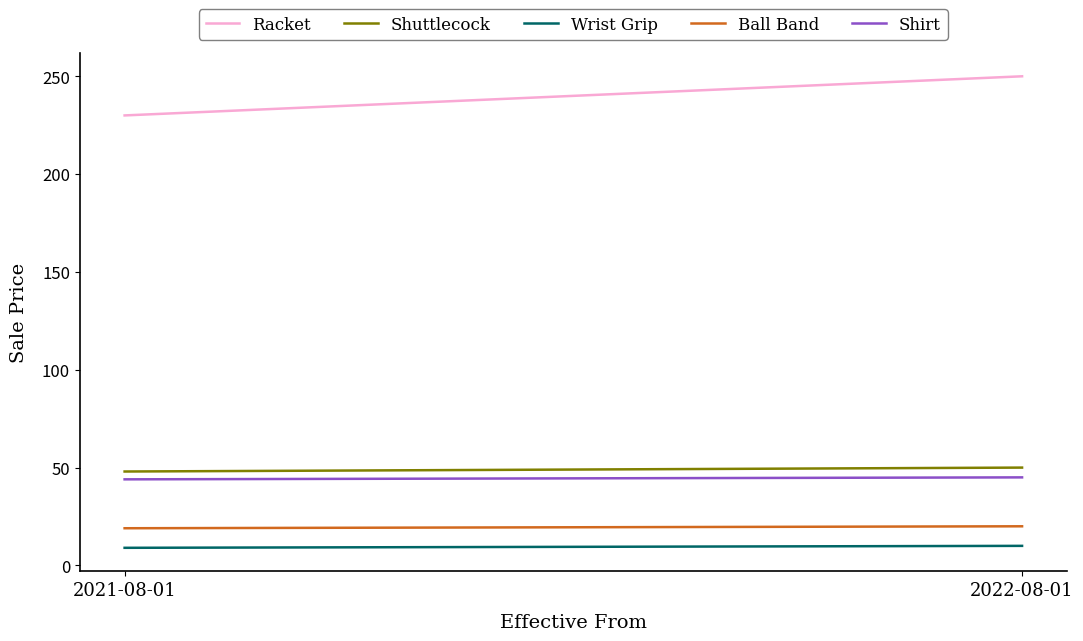

At how many categories does at least one series exceed 238?

1